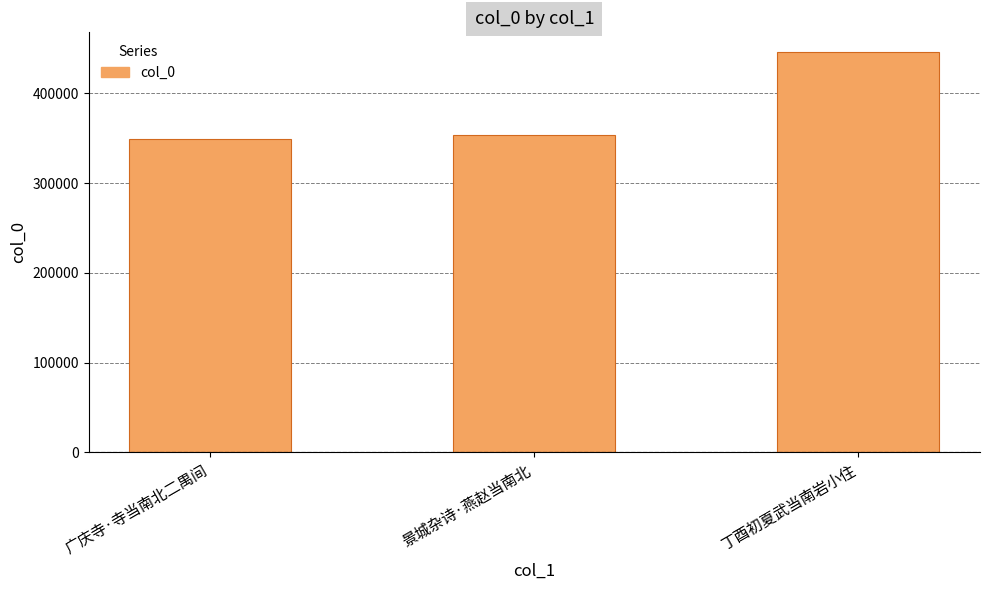

List the labels in order of value, largest first.

丁酉初夏武当南岩小住, 景城杂诗·燕赵当南北, 广庆寺·寺当南北二禺间